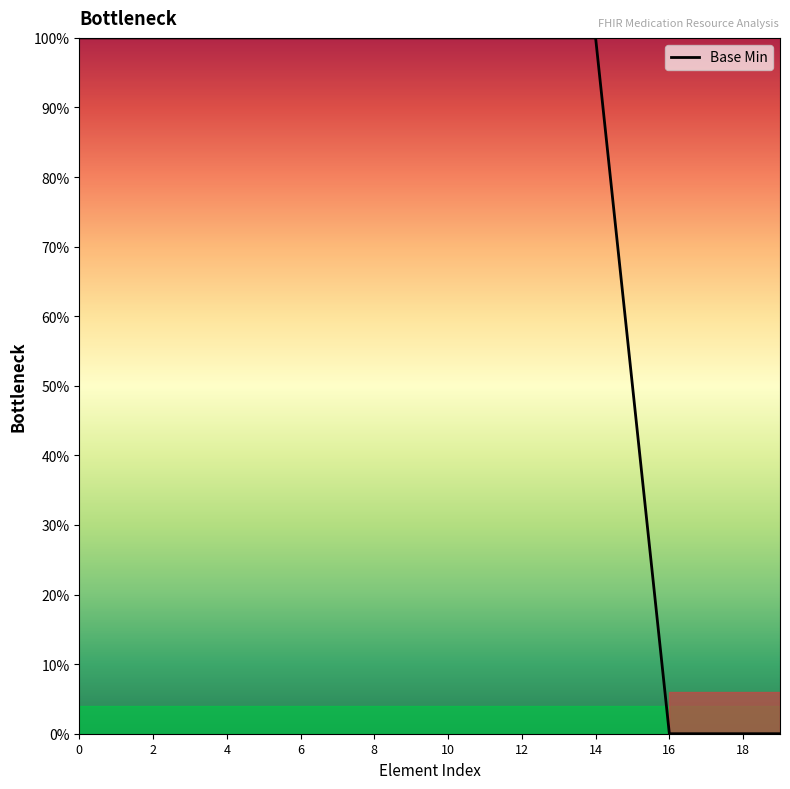

What is the difference between the maximum and minimum values?

100